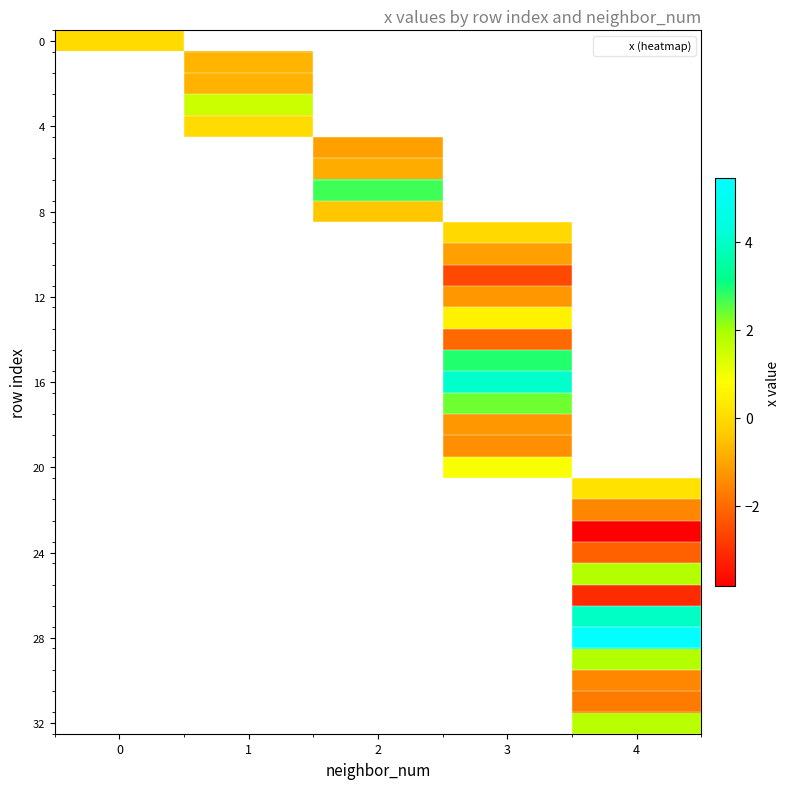

Which has a higher value, 0 or 3?

3